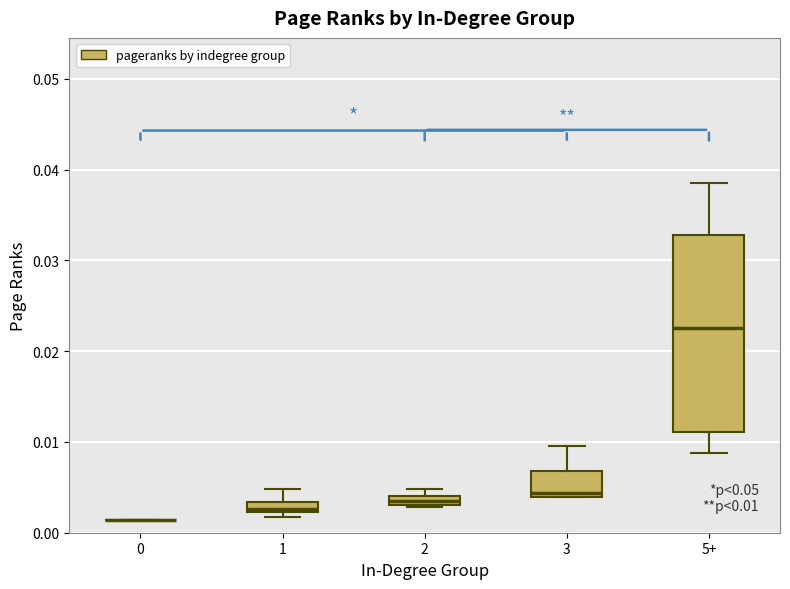

Comparing the boxes themselves (not the whiskers), which one is the tallest?

5+